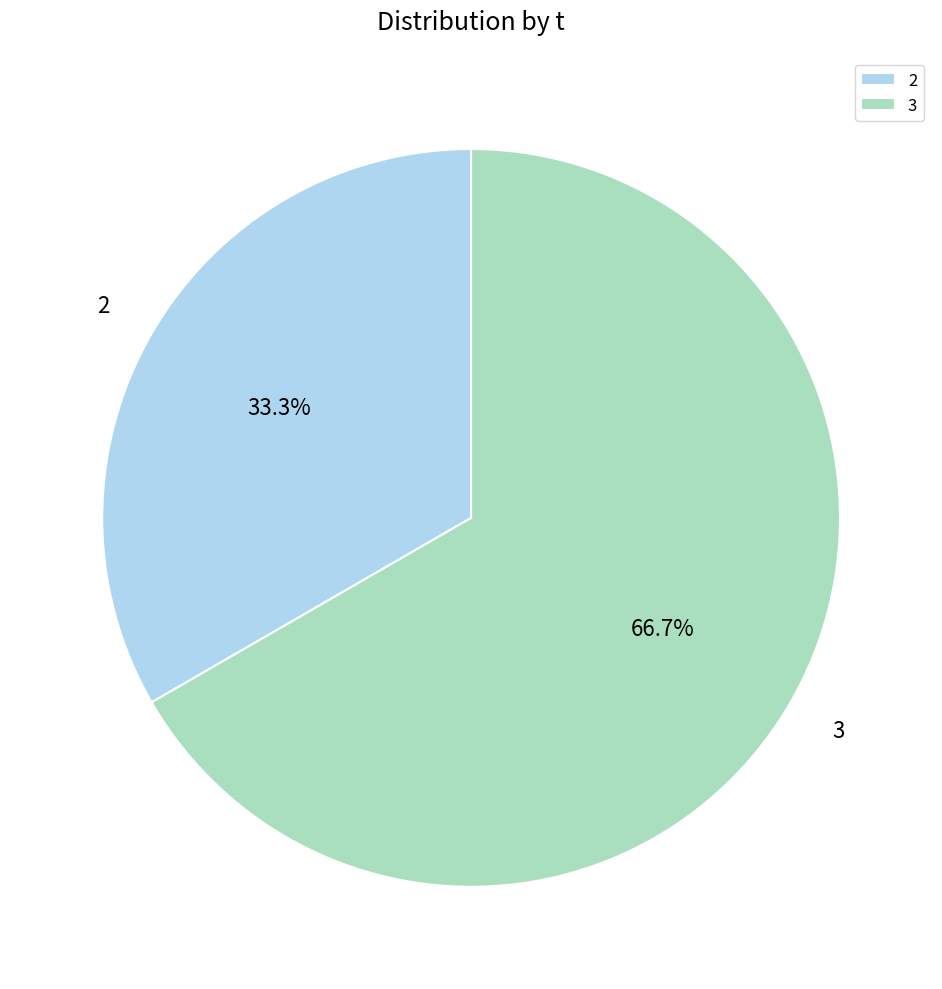

What is the majority slice?

3